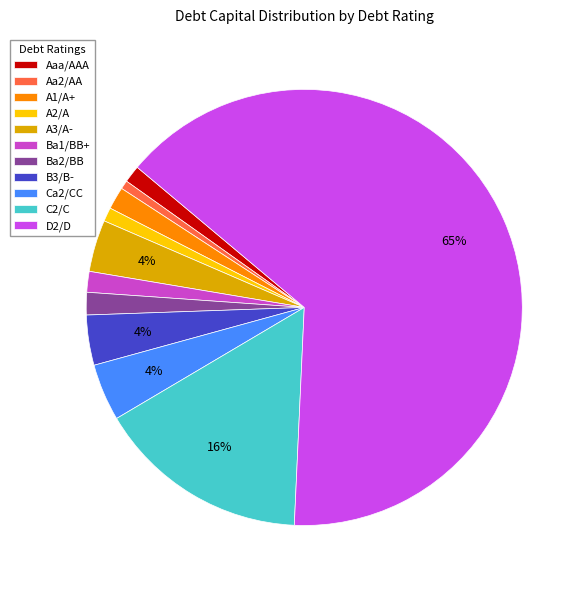

Is A2/A the majority of the pie?

No